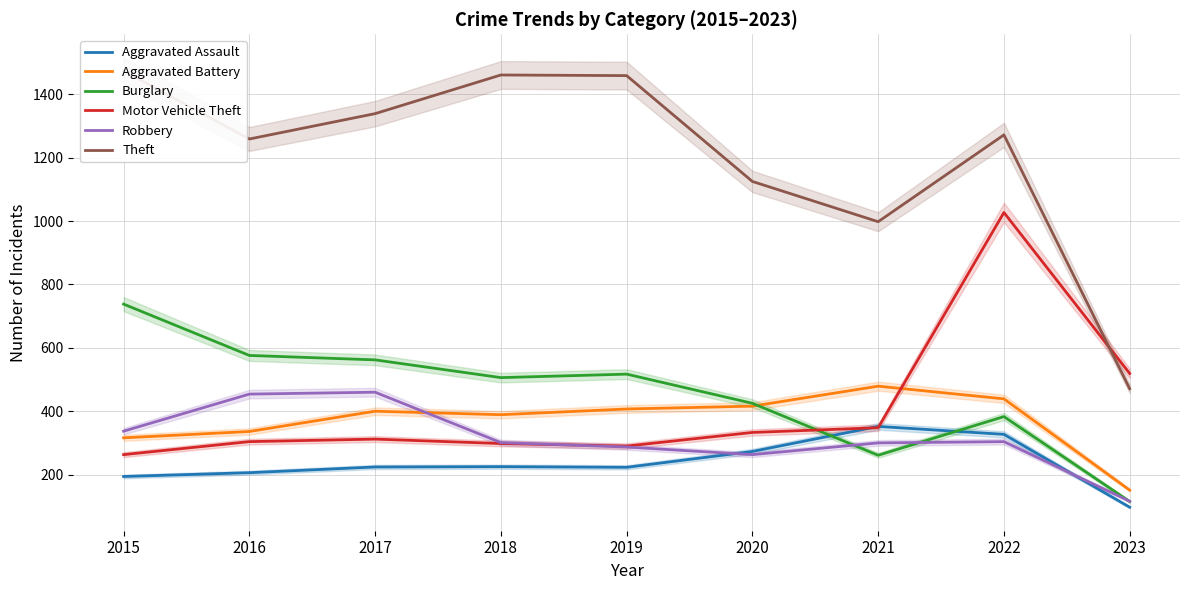

List the labels in order of Theft value, smallest first.

2023, 2021, 2020, 2016, 2022, 2017, 2019, 2018, 2015